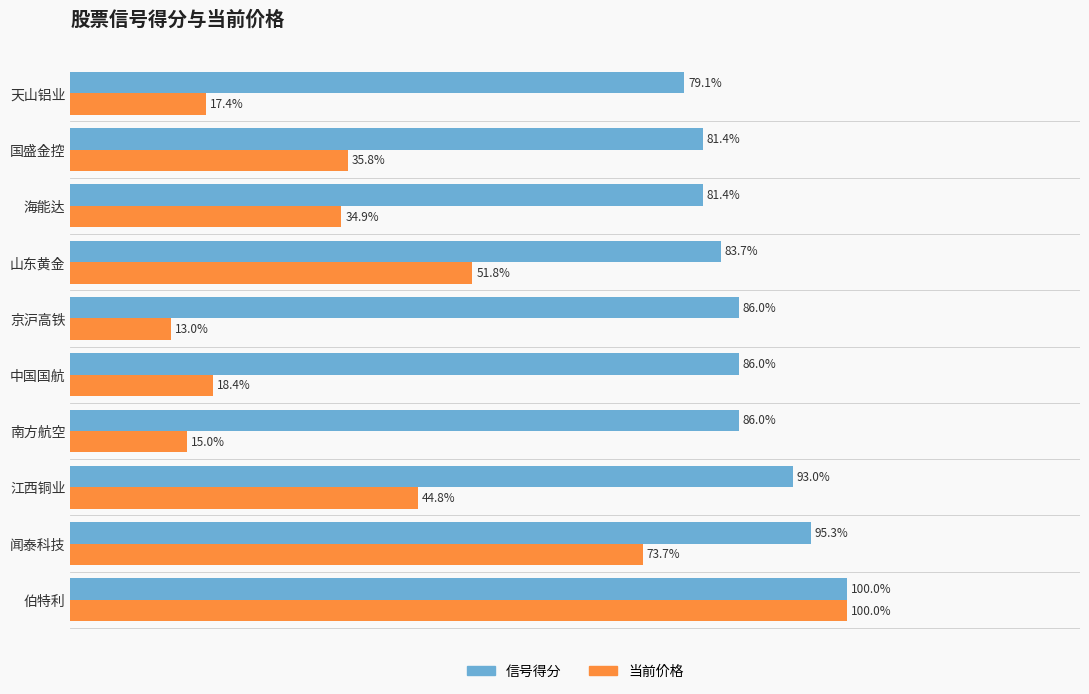

Which series has the largest total across all categories?

信号得分